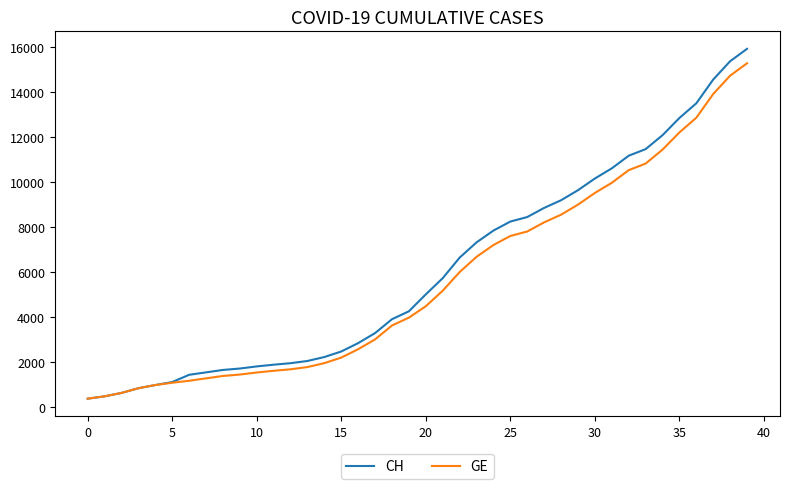

Which series has the largest range (max minus min)?

CH